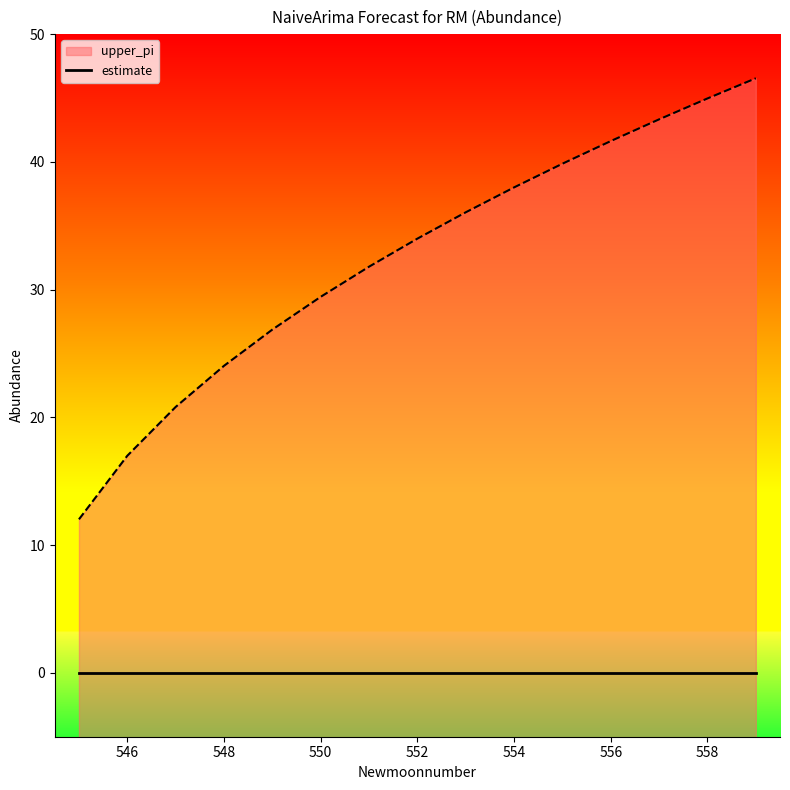

What is the maximum value shown in the chart?

46.5